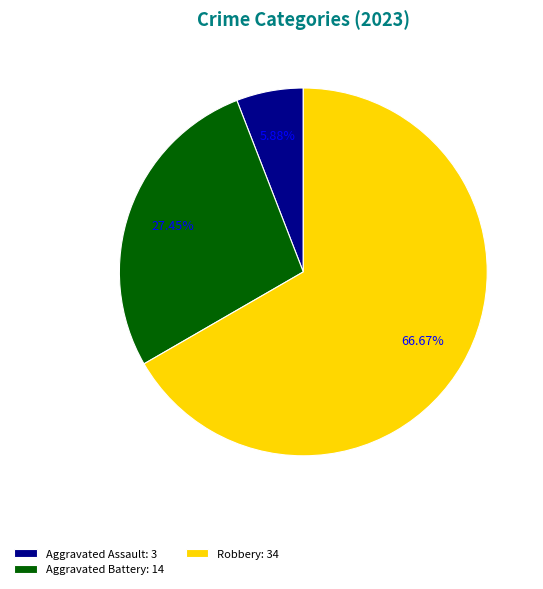

Which category has the biggest portion of the pie?

Robbery: 34